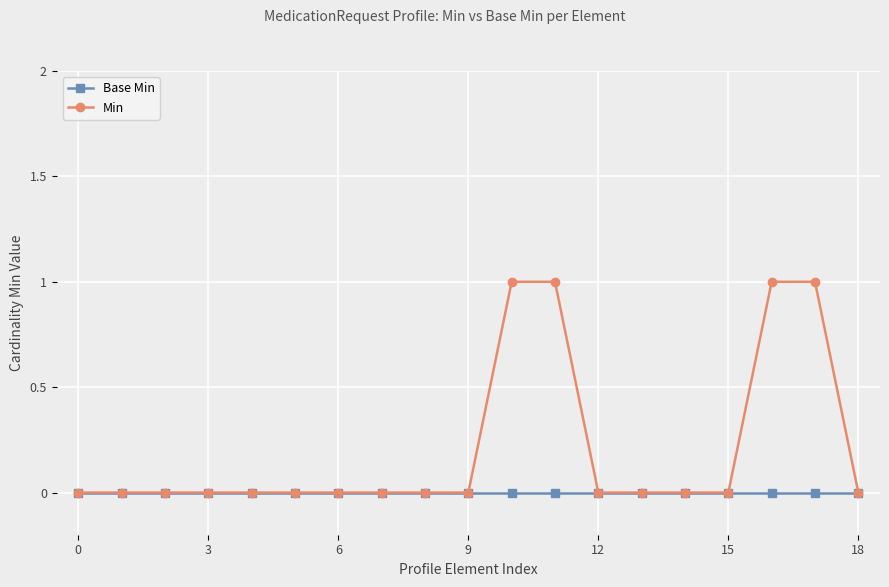

Which series has the largest total across all categories?

Min